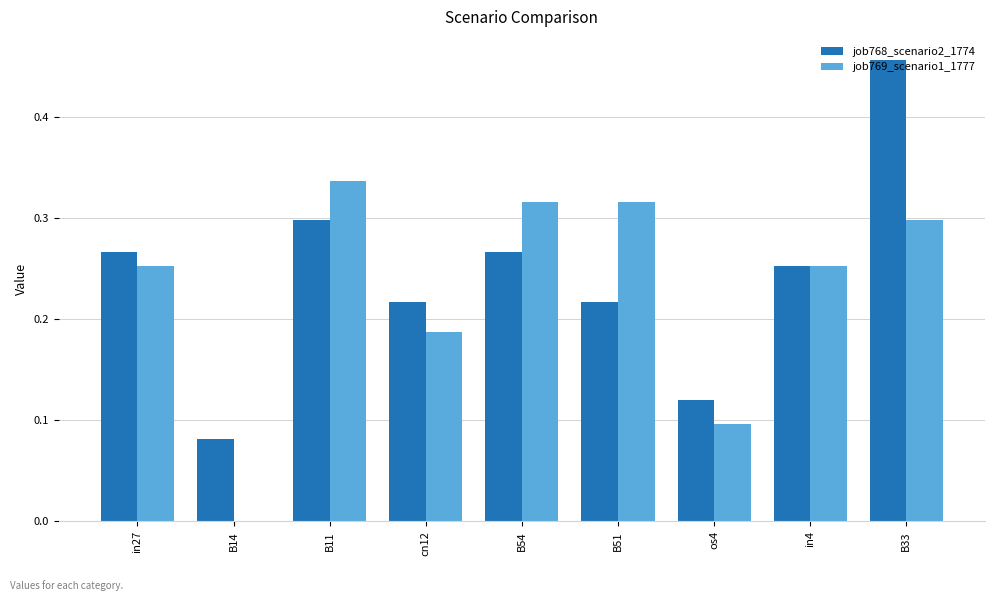

Is it true that job768_scenario2_1774 equals 0.4 at B54?

False